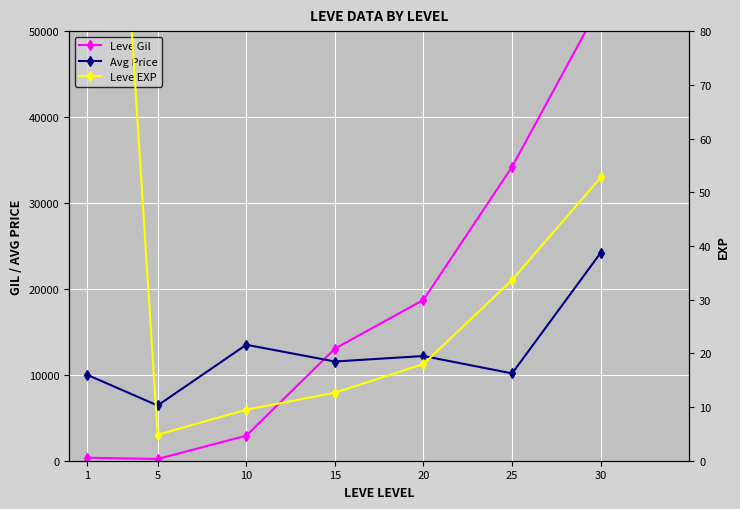

How many categories are shown in the chart?

7